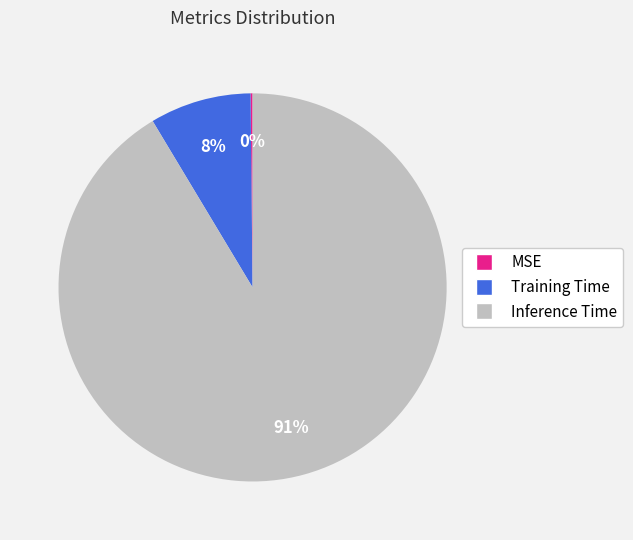

Is it true that Training Time is 8% of the pie?

True